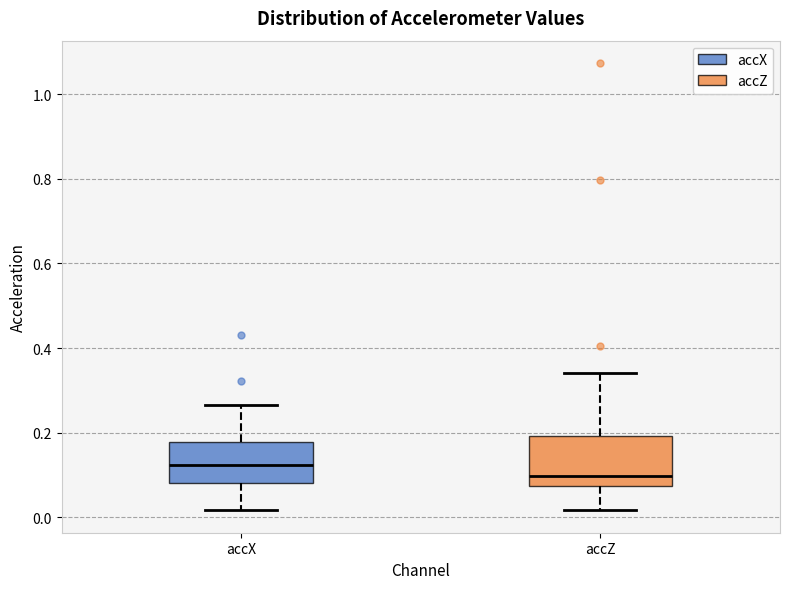

Reading left to right, read every box against the y-axis: the position of its median line, the range the box covers, and the ends of its whiskers. The values are not printed on the chart, so give them approximately, as read against the axis.

accX: median 0.12, box 0.08 to 0.18, whiskers 0.02 to 0.26
accZ: median 0.10, box 0.08 to 0.20, whiskers 0.02 to 0.34